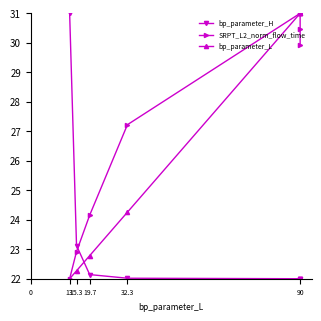

Reading left to right, list all the values displayed in this chart.

bp_parameter_H: 31.0	23.1	22.1	22.0	22.0	22.0	22.0
SRPT_L2_norm_flow_time: 22.0	22.9	24.2	27.2	31.0	30.5	29.9
bp_parameter_L: 22.0	22.3	22.8	24.3	31.0	31.0	31.0